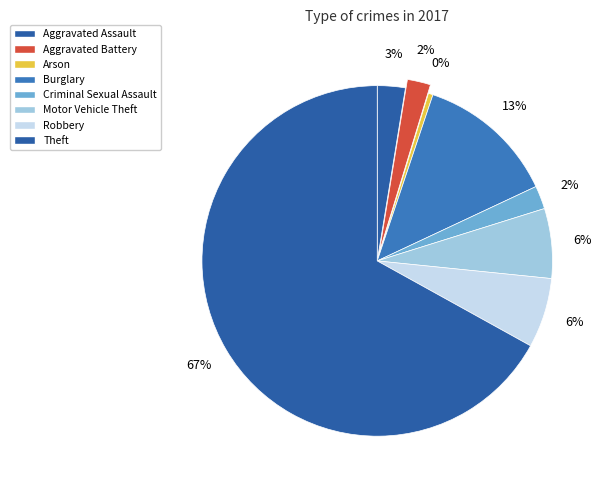

Count the number of slices in the pie.

8